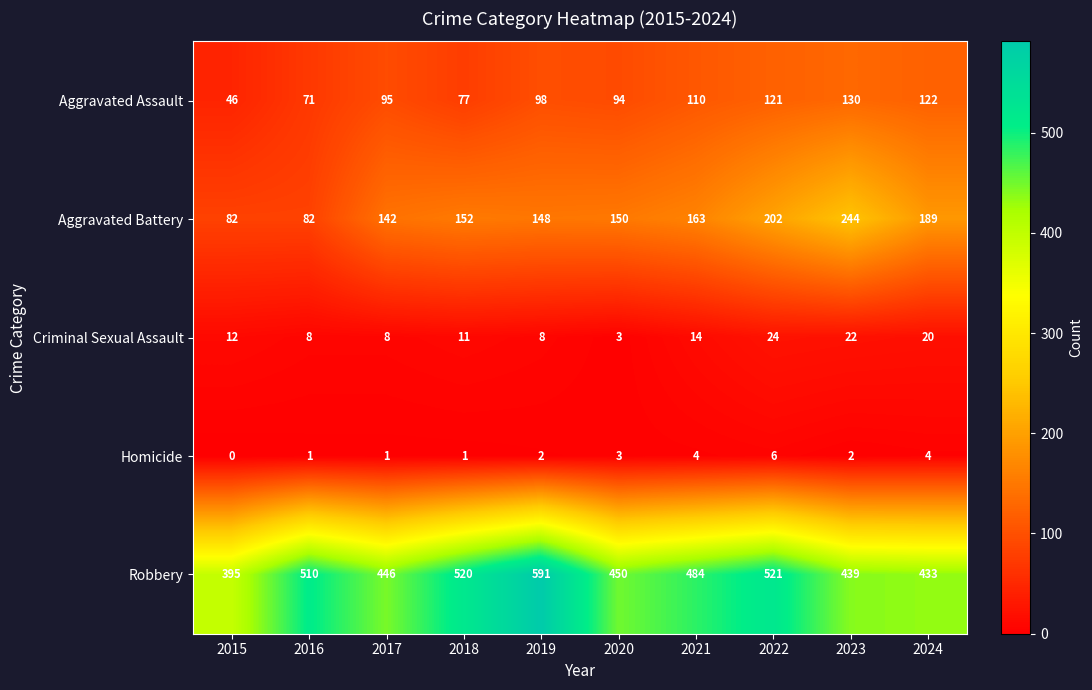

Which category has the lowest value in the Robbery series?

2015